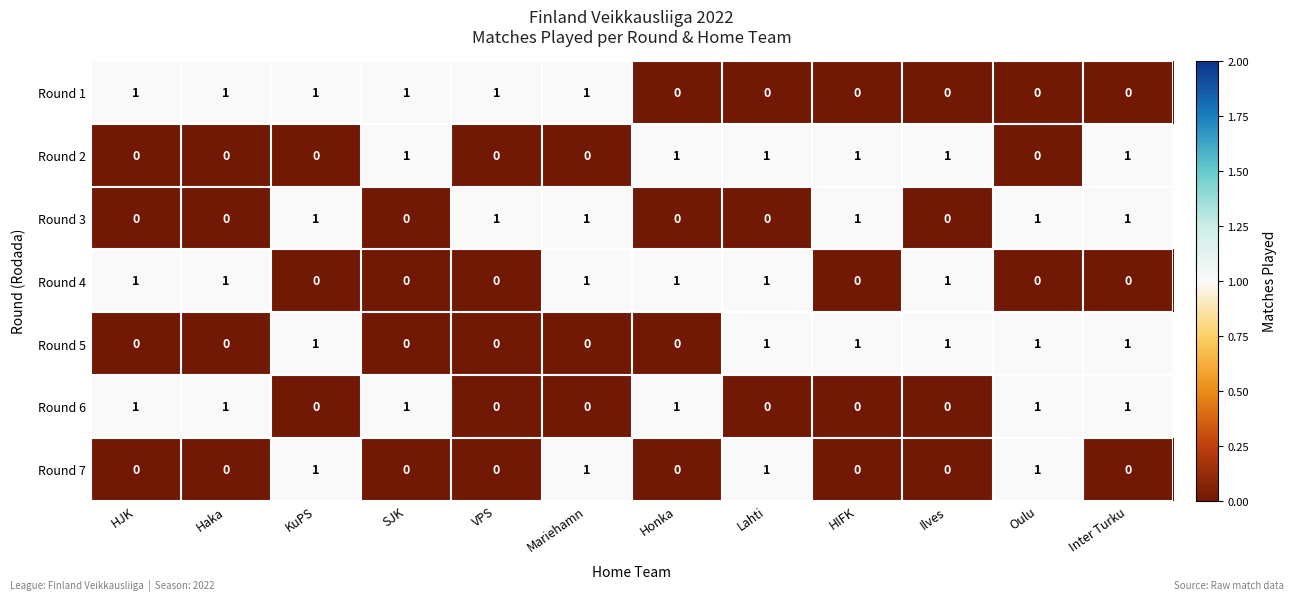

What is the total value across all series at Oulu?

4